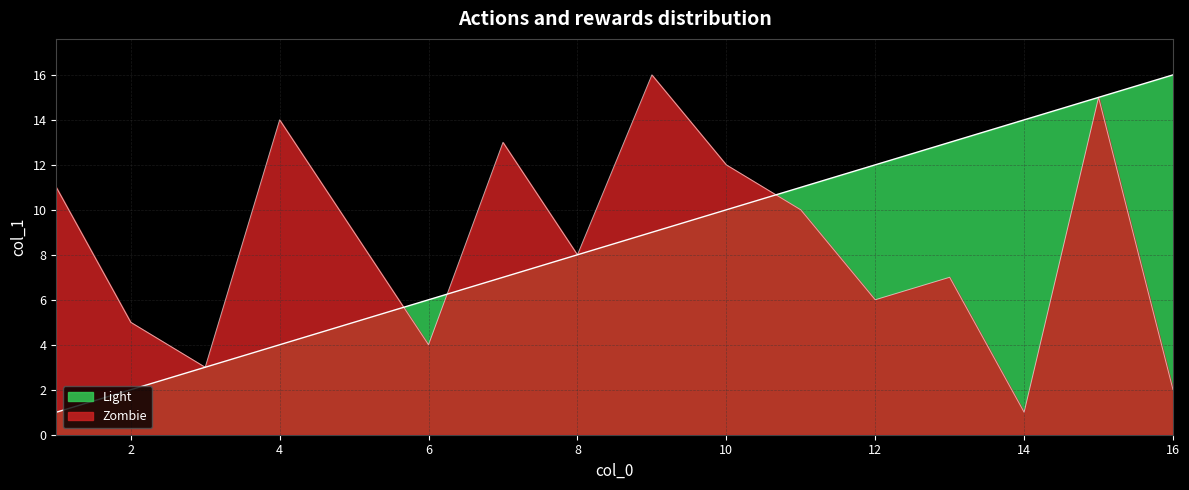

Reading left to right, list all the values displayed in this chart.

Zombie: 11	5	3	14	9	4	13	8	16	12	10	6	7	1	15	2
Light: 1	2	3	4	5	6	7	8	9	10	11	12	13	14	15	16